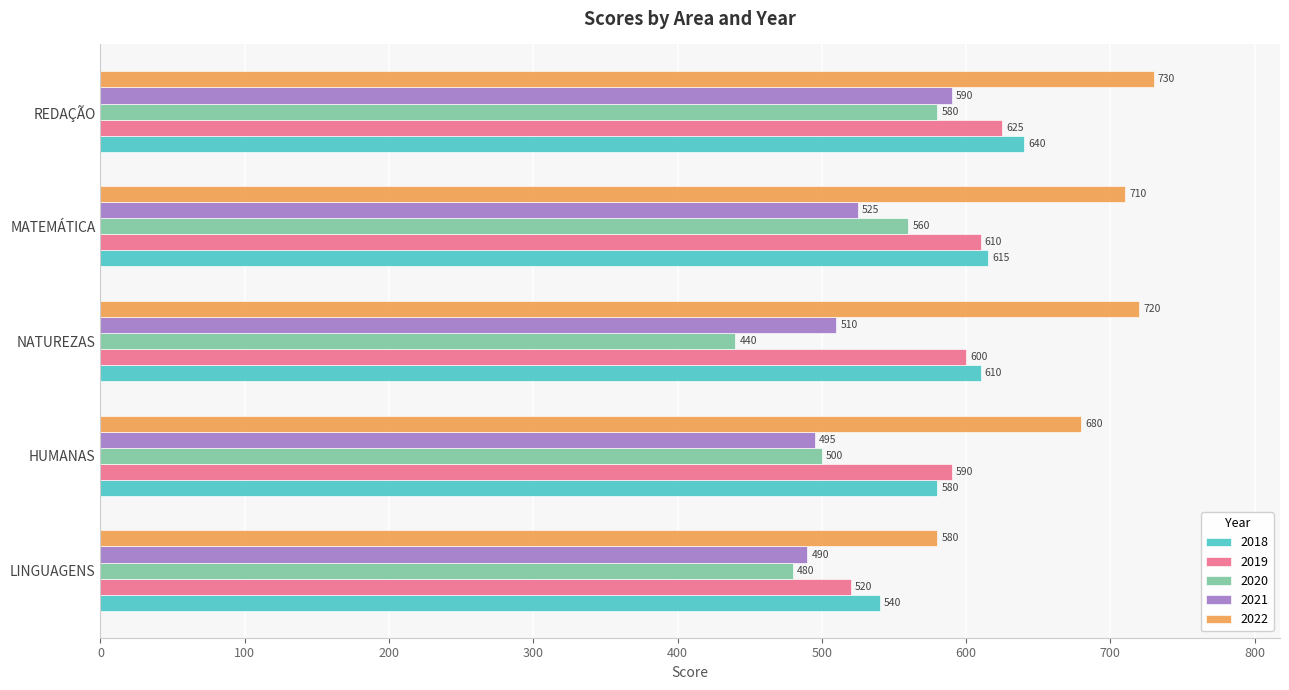

The value of 2022 at REDAÇÃO is 431. True or false?

False